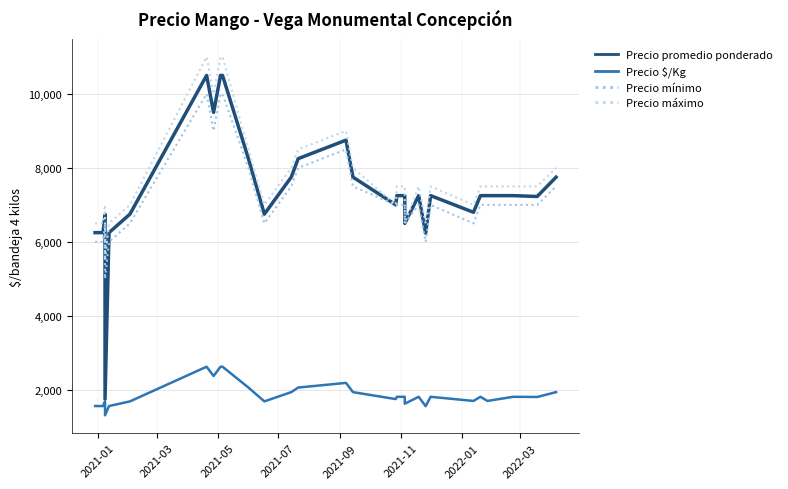

Is this an area chart (filled region under the line)?

No